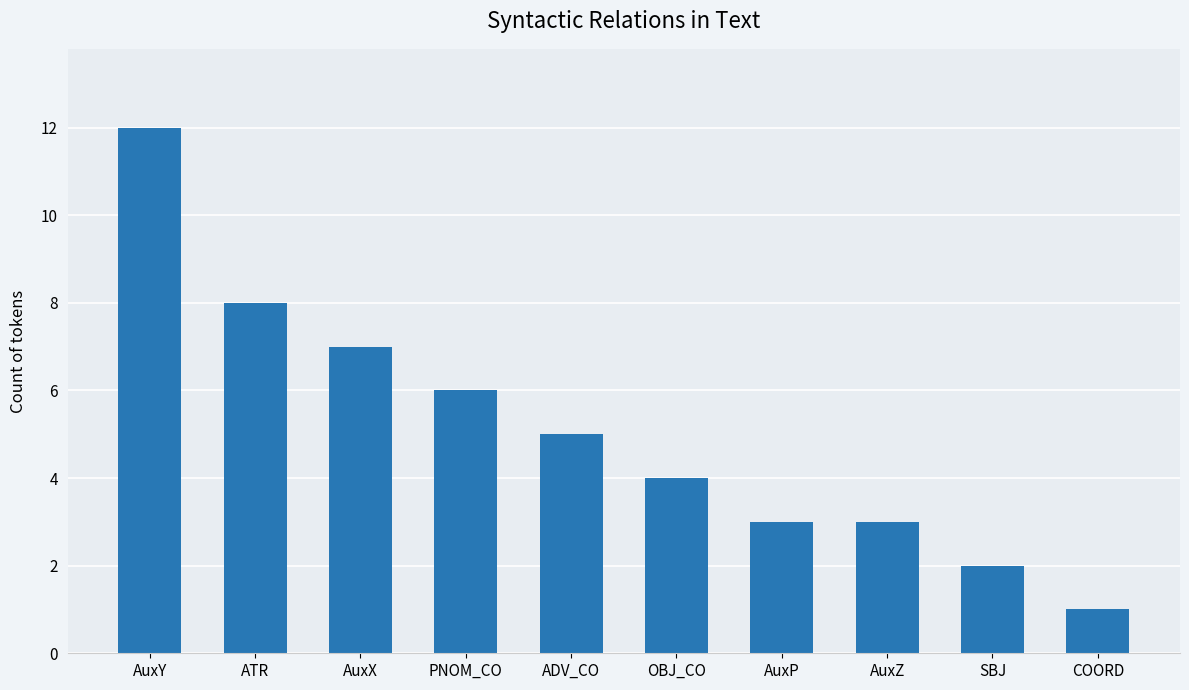

What is the minimum value shown in the chart?

1